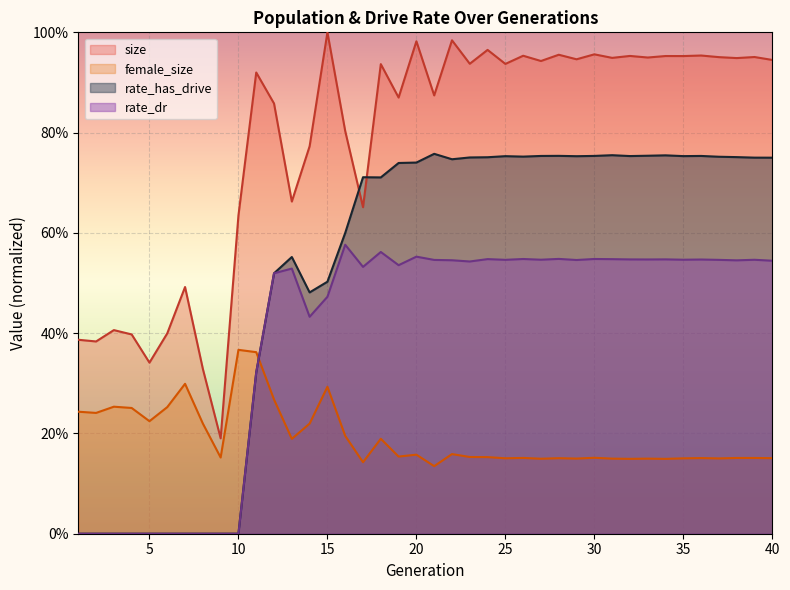

What is the greatest value displayed?

1.0